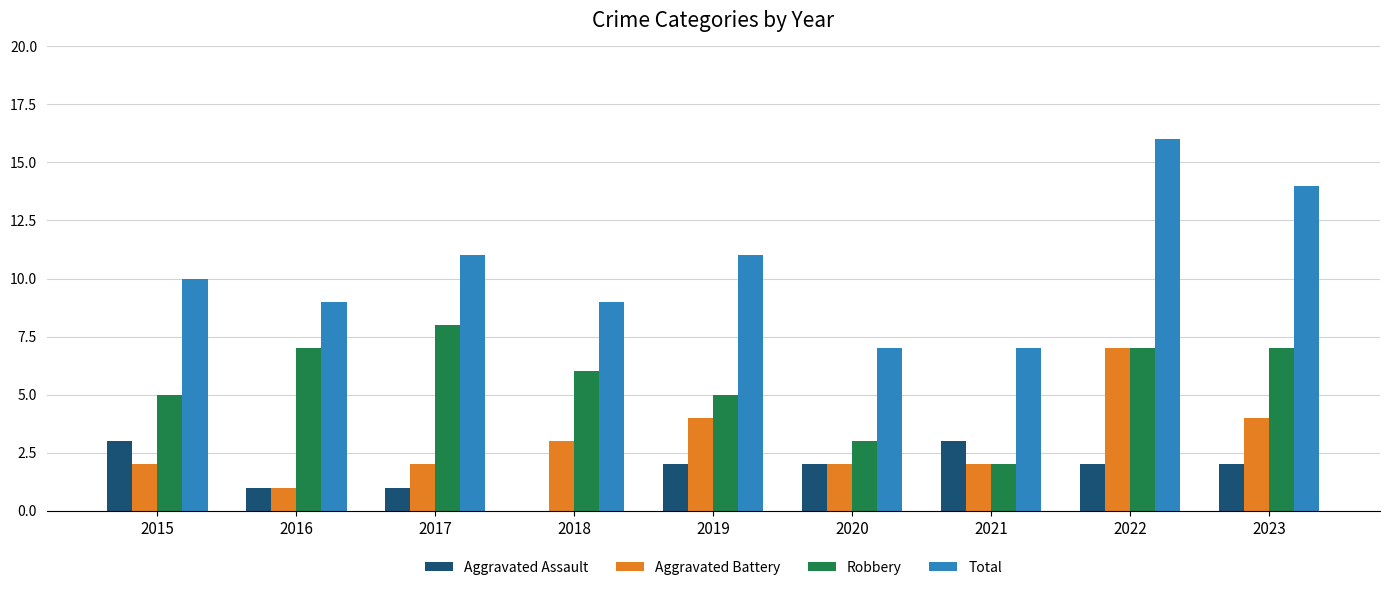

Reading left to right, transcribe all the data shown in this chart.

Aggravated Assault: 2015=3	2016=1	2017=1	2018=0	2019=2	2020=2	2021=3	2022=2	2023=2
Aggravated Battery: 2015=2	2016=1	2017=2	2018=3	2019=4	2020=2	2021=2	2022=7	2023=4
Robbery: 2015=5	2016=7	2017=8	2018=6	2019=5	2020=3	2021=2	2022=7	2023=7
Total: 2015=10	2016=9	2017=11	2018=9	2019=11	2020=7	2021=7	2022=16	2023=14